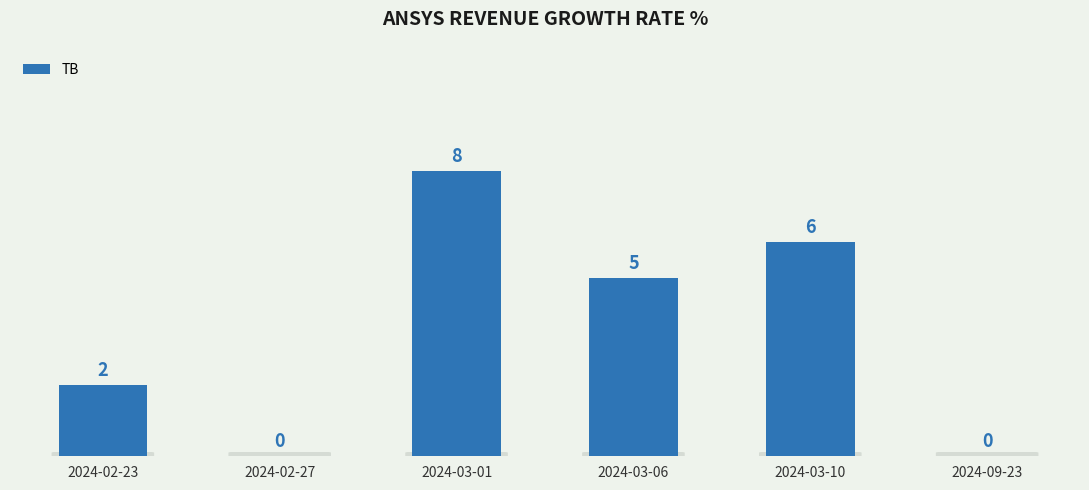

What is the greatest value displayed?

8